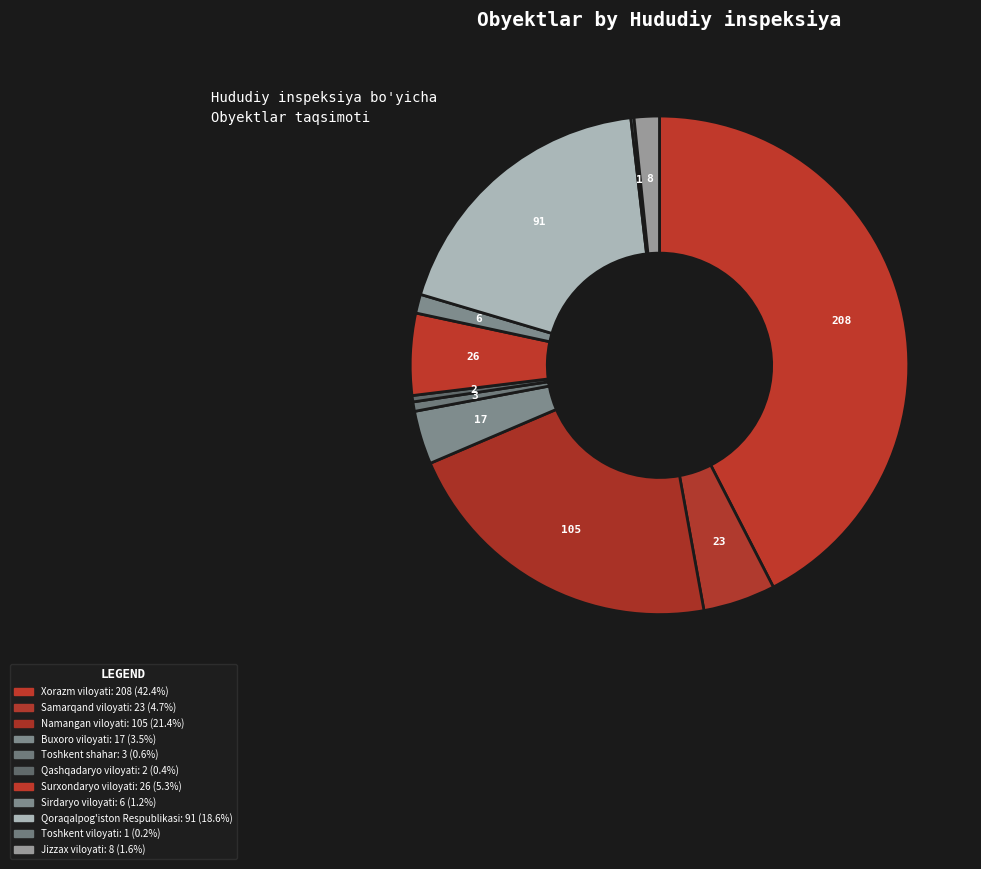

What percentage is NOT represented by Buxoro viloyati?

96.5%